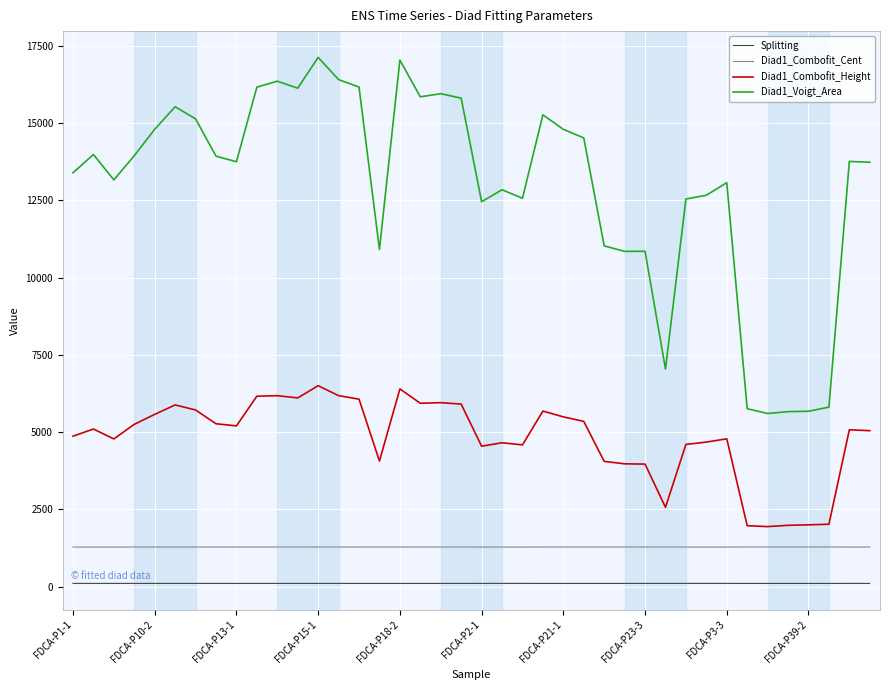

What is the minimum value for Diad1_Combofit_Height?

1942.2